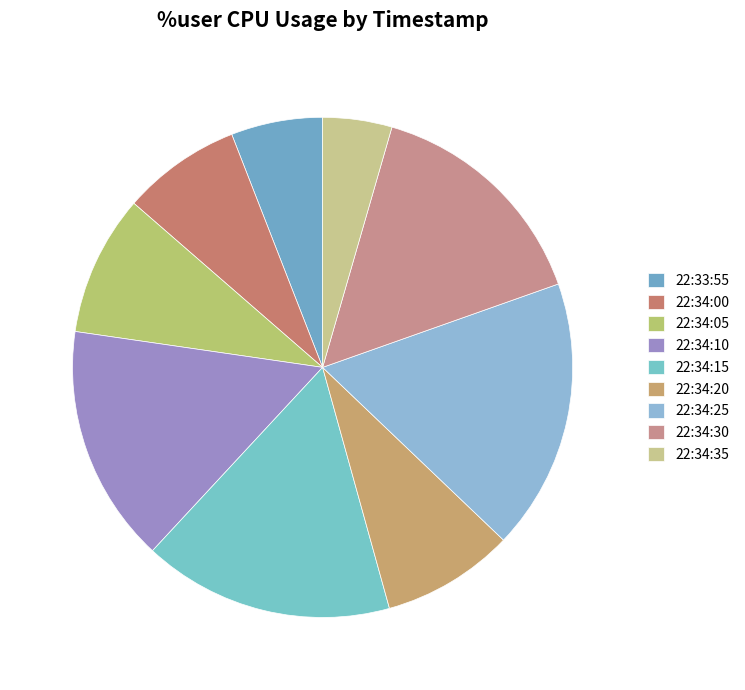

How many segments does this pie chart have?

9